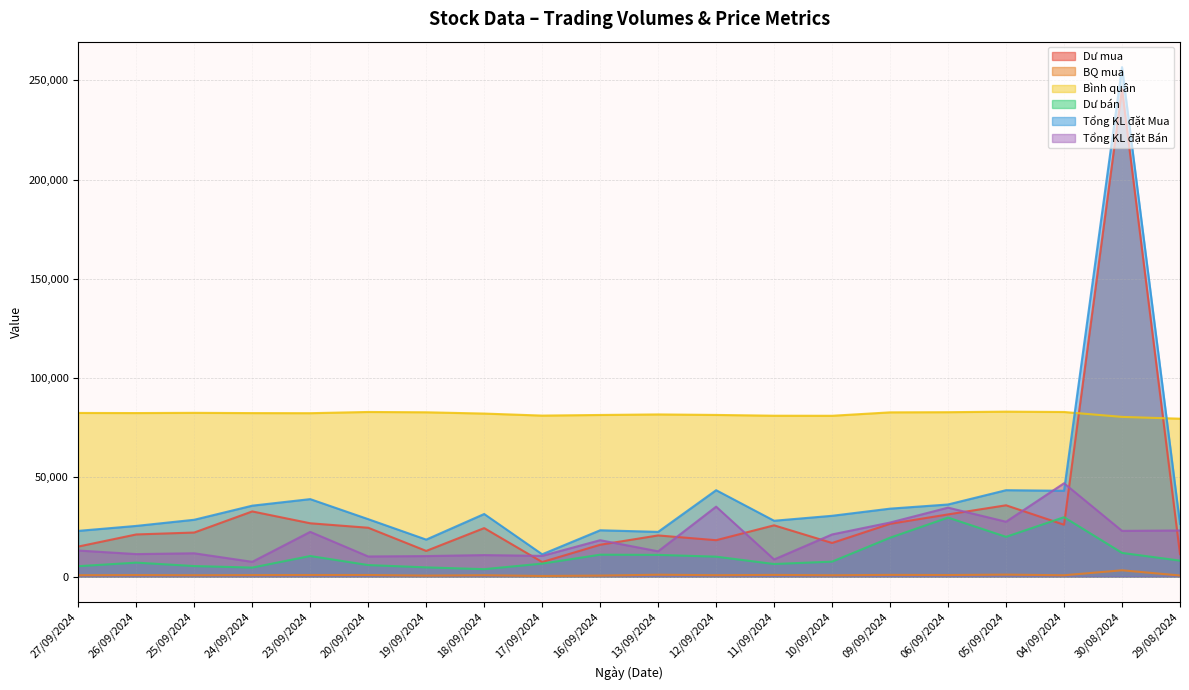

Does the chart display data point markers on the line(s)?

No